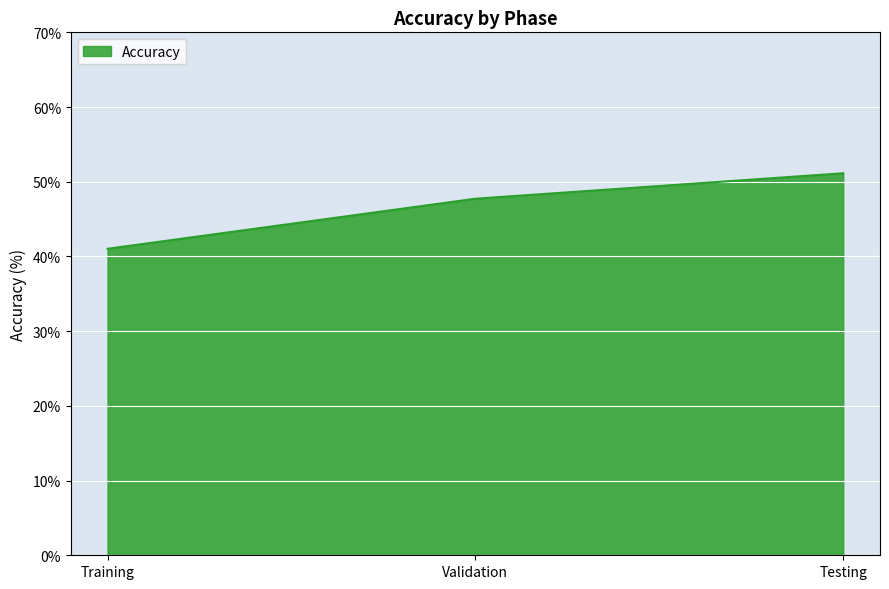

Reading left to right, list all the values displayed in this chart.

Training=41.0	Validation=47.7	Testing=51.1